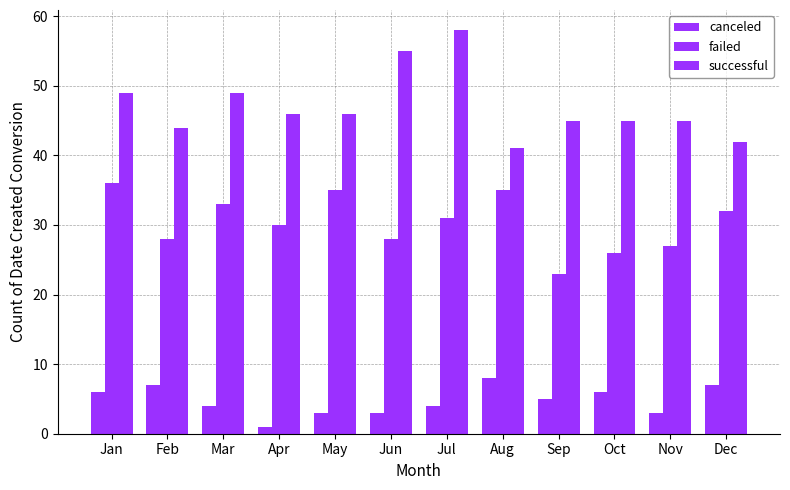

Count the number of data series in this chart.

3